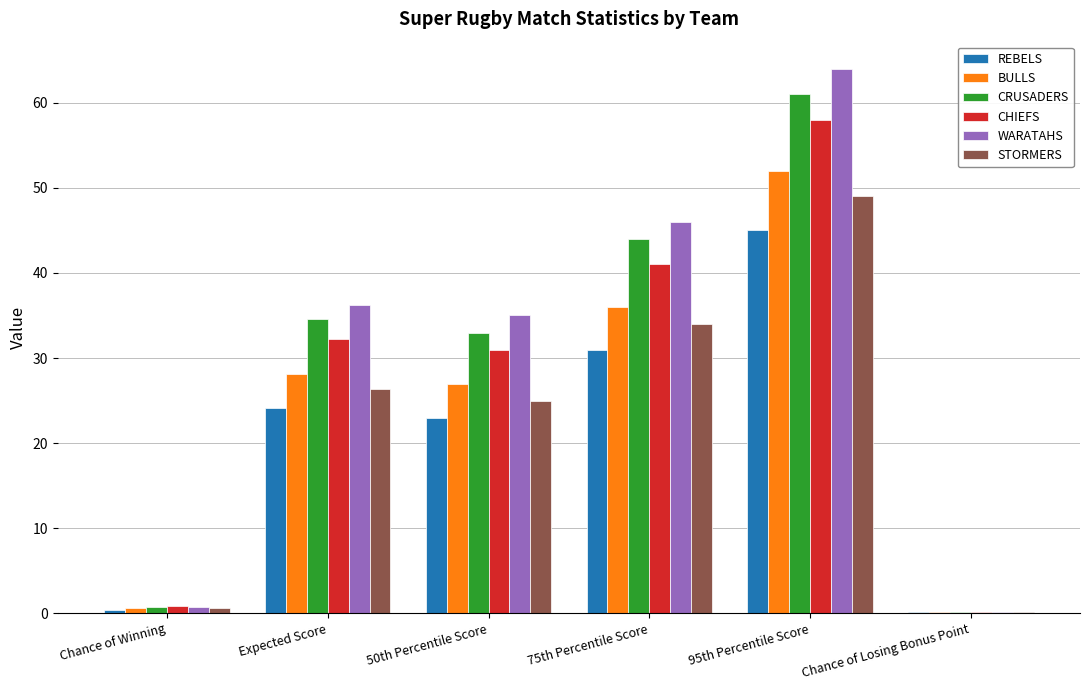

The value of BULLS at 95th Percentile Score is 52.0. True or false?

True